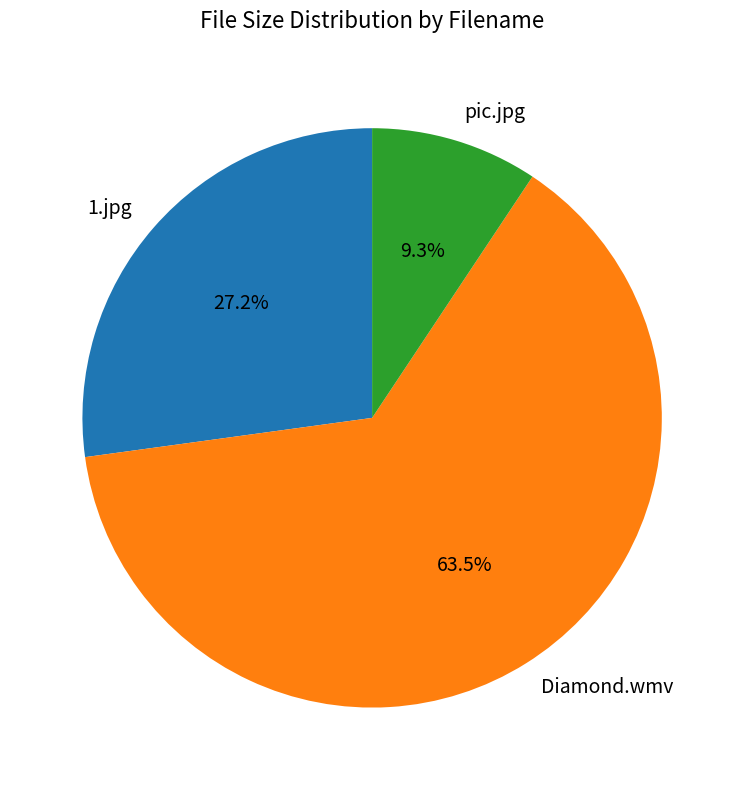

Count the number of slices in the pie.

3